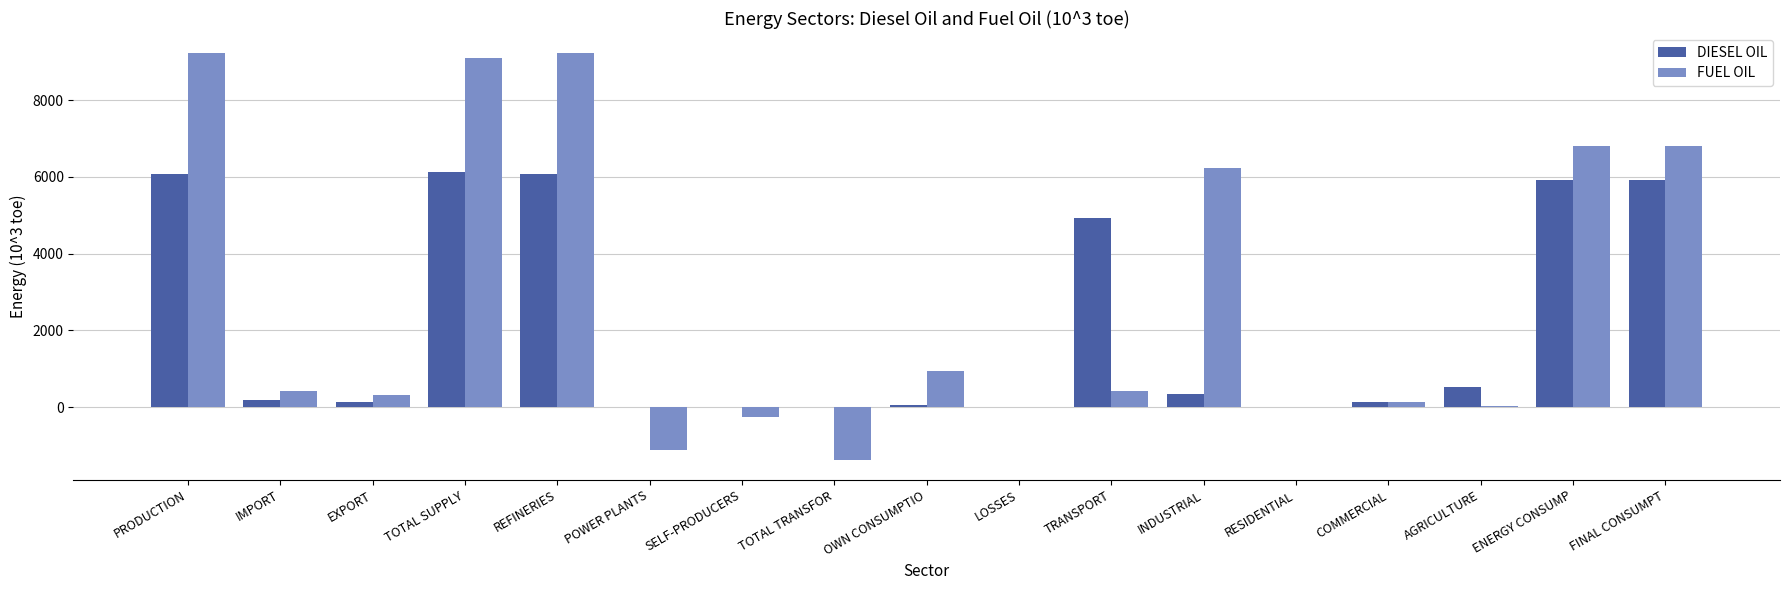

At which label does FUEL OIL first exceed 411?

PRODUCTION